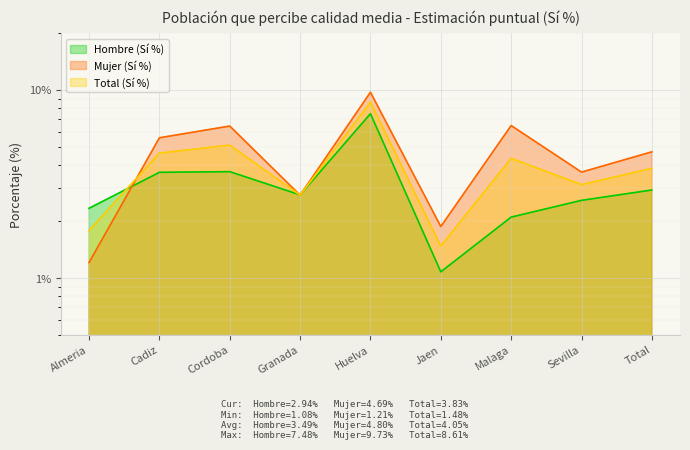

True or false: Mujer (Sí %) and Total (Sí %) cross at least once.

True